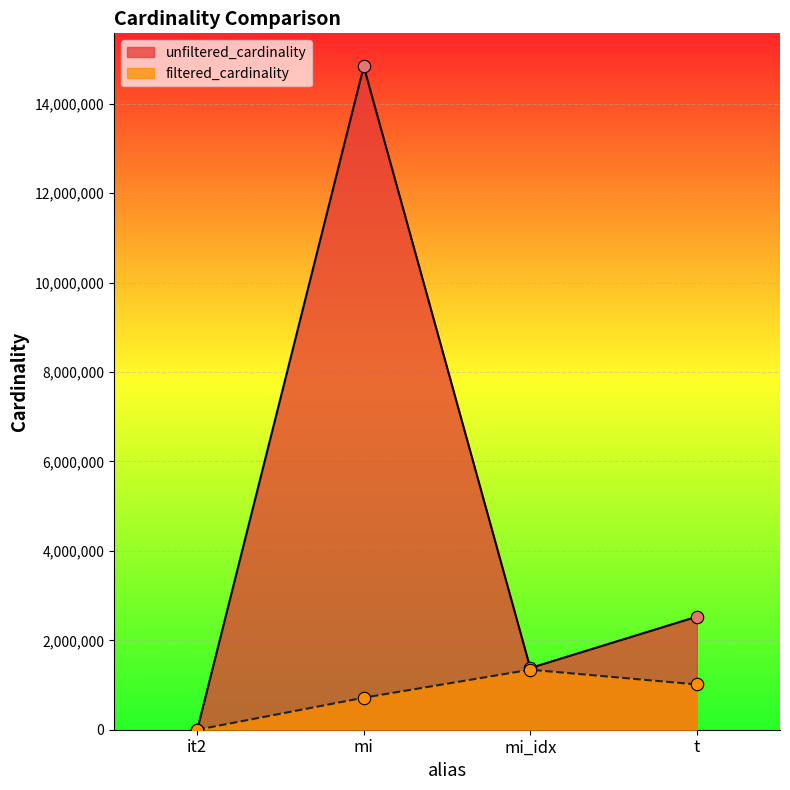

Which series reaches the maximum Y coordinate?

unfiltered_cardinality